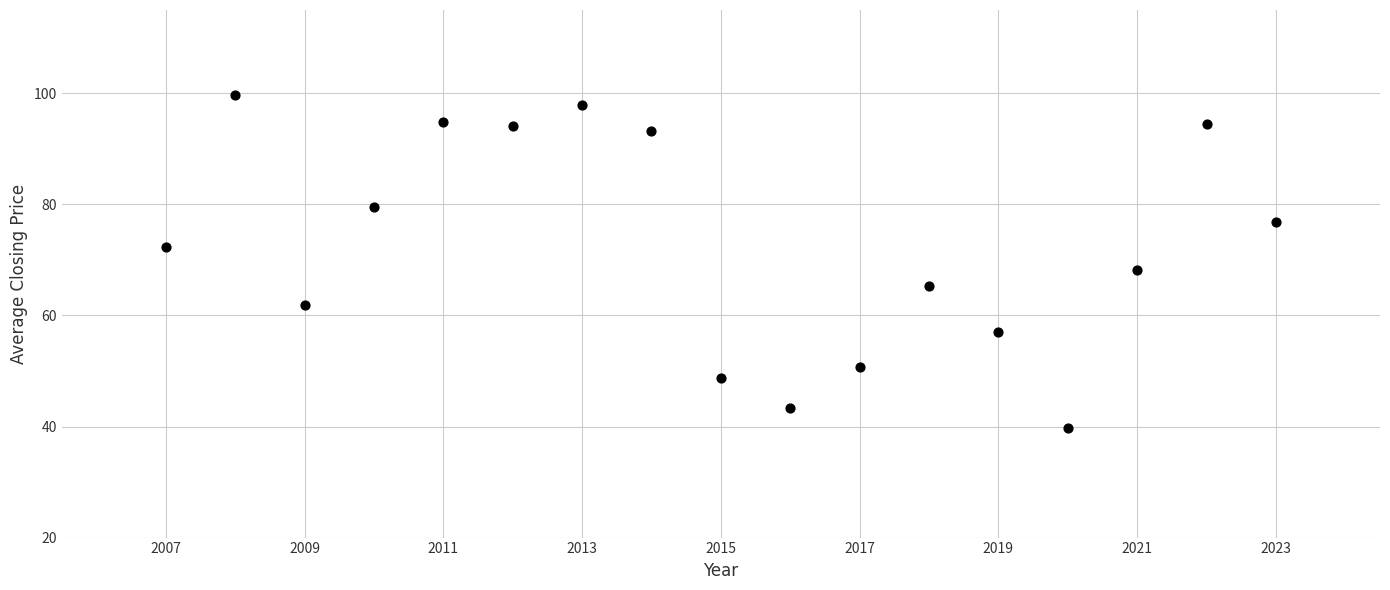

What is the range of Y values (max minus min)?

60.0